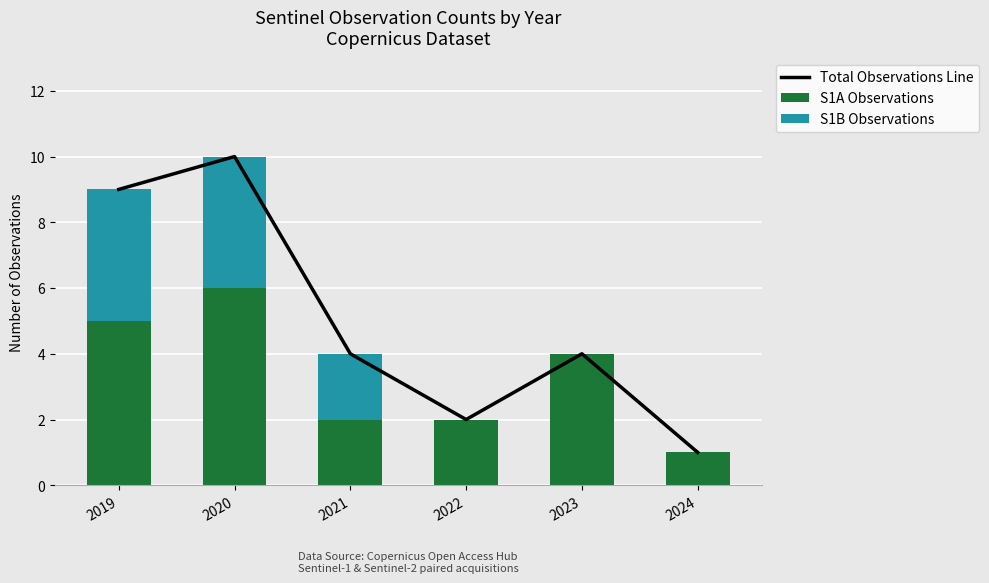

Reading right to left, extract all data points from this chart.

Total Observations Line: 1	4	2	4	10	9
S1A Observations: 1	4	2	2	6	5
S1B Observations: 0	0	0	2	4	4